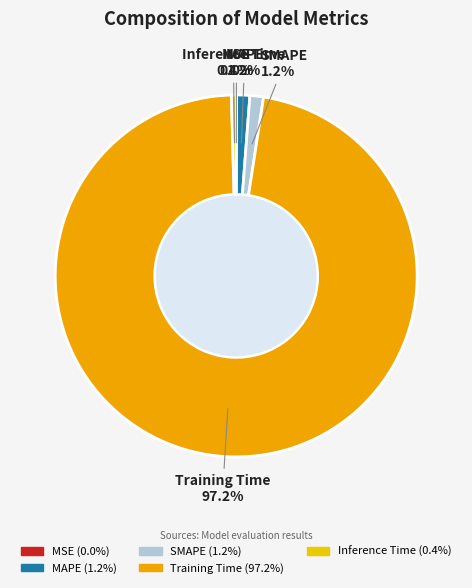

Between Inference Time and Training Time, which is larger?

Training Time